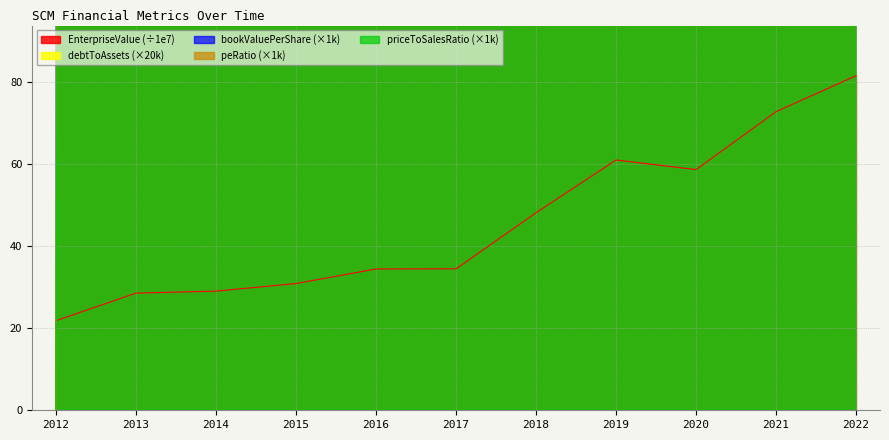

Does the chart display data point markers on the line(s)?

No